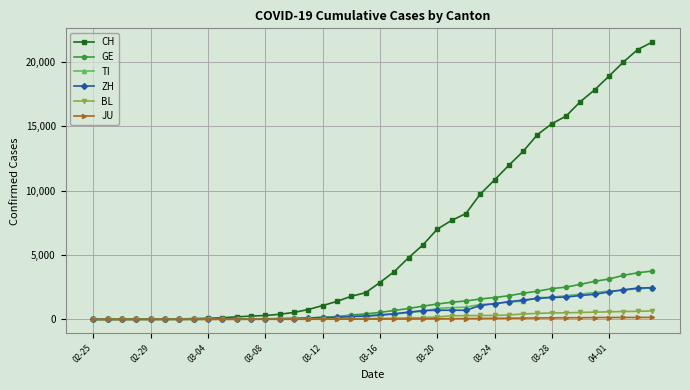

Which series has the largest range (max minus min)?

CH